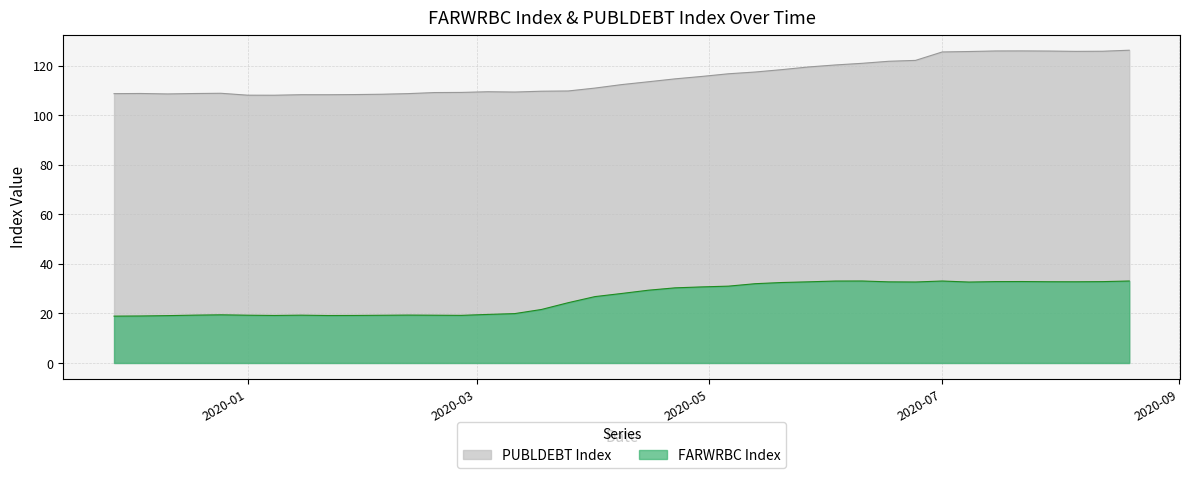

At how many categories does at least one series exceed 97?

39